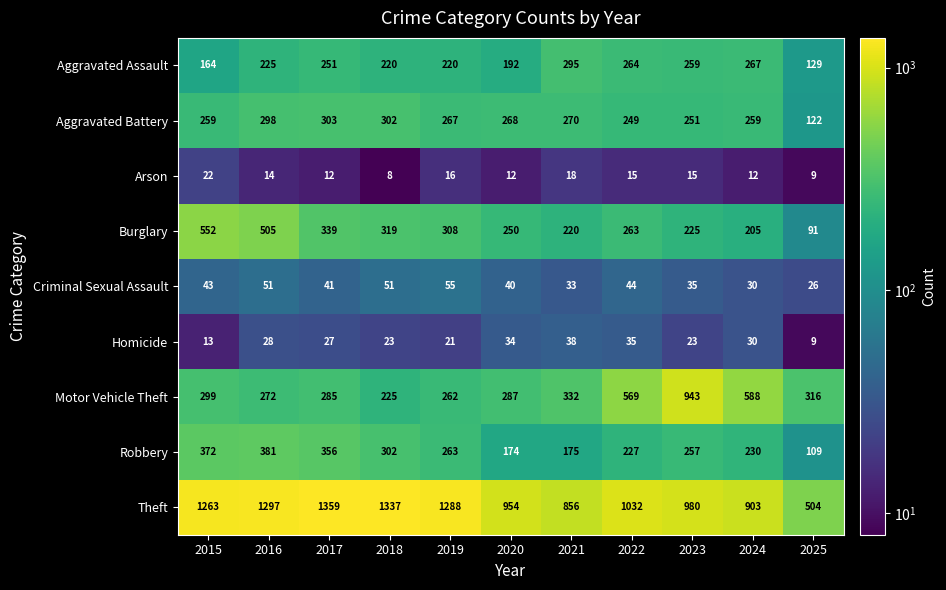

What is the total value across all series at 2016?

3071